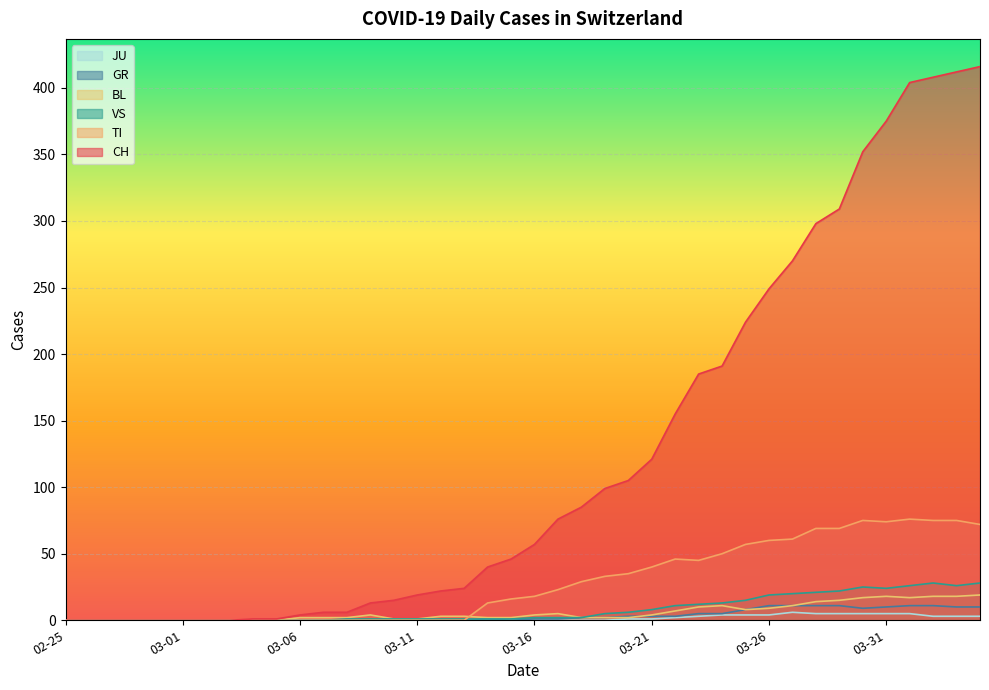

How many lines are shown in the chart?

6